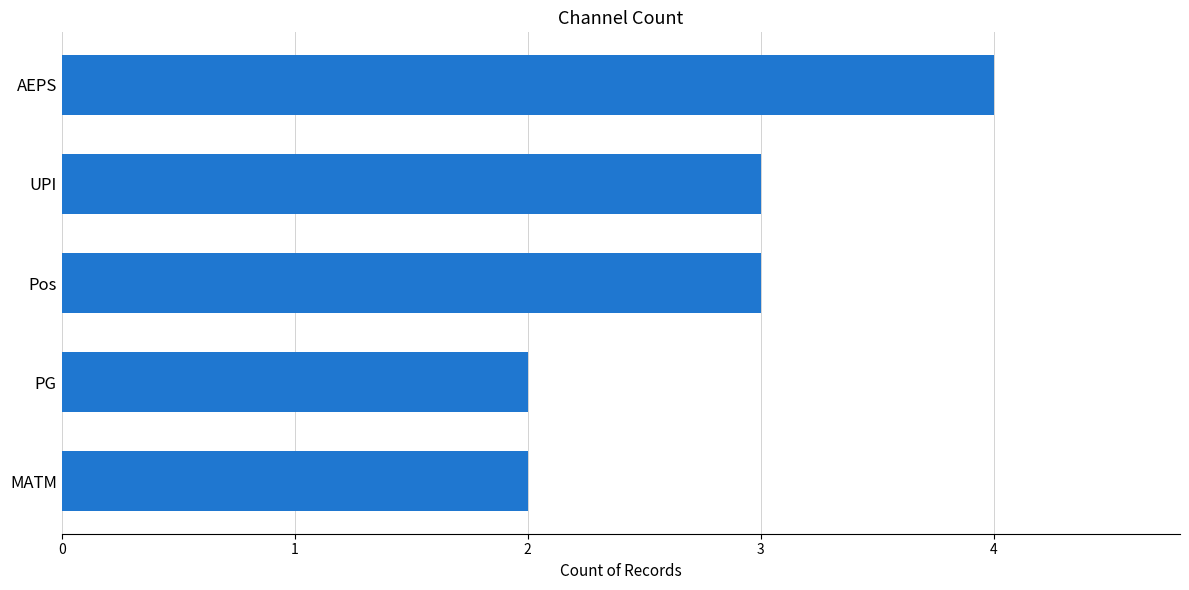

How many bars are there in total?

5